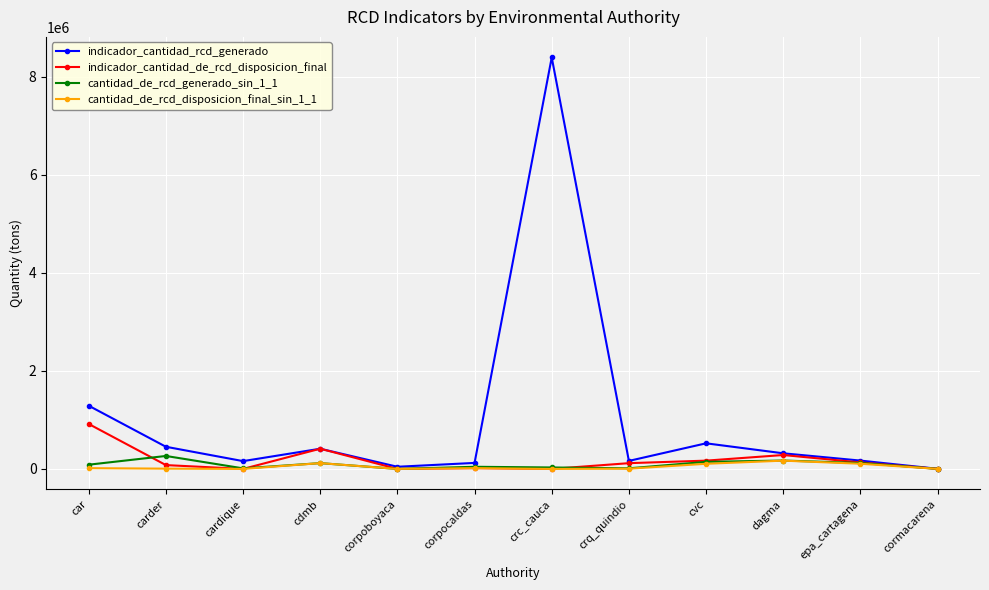

True or false: indicador_cantidad_de_rcd_disposicion_final has a value of 283808.7 at dagma.

True